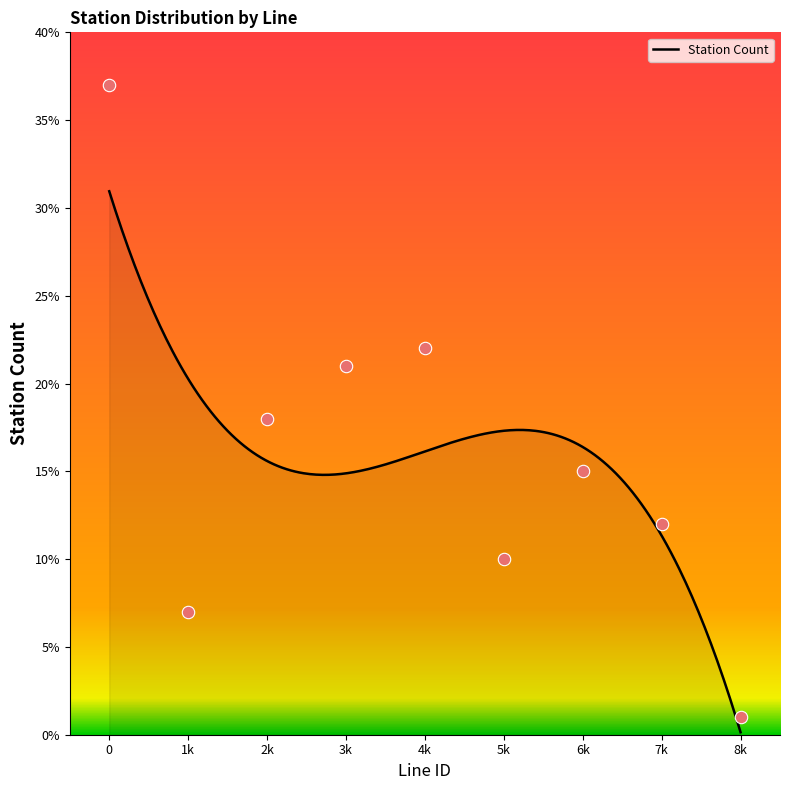

Between 2k and 7k, which is larger?

2k